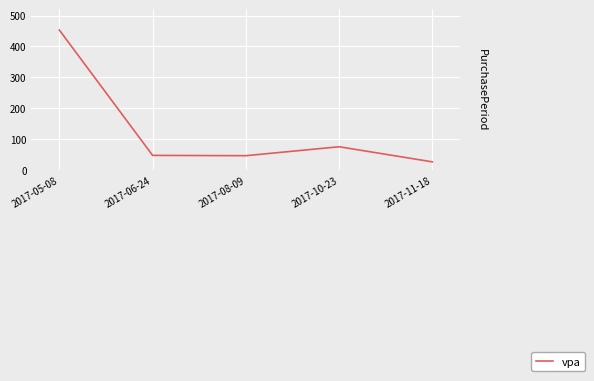

What is the change in value from 2017-05-08 to 2017-06-24?

-406